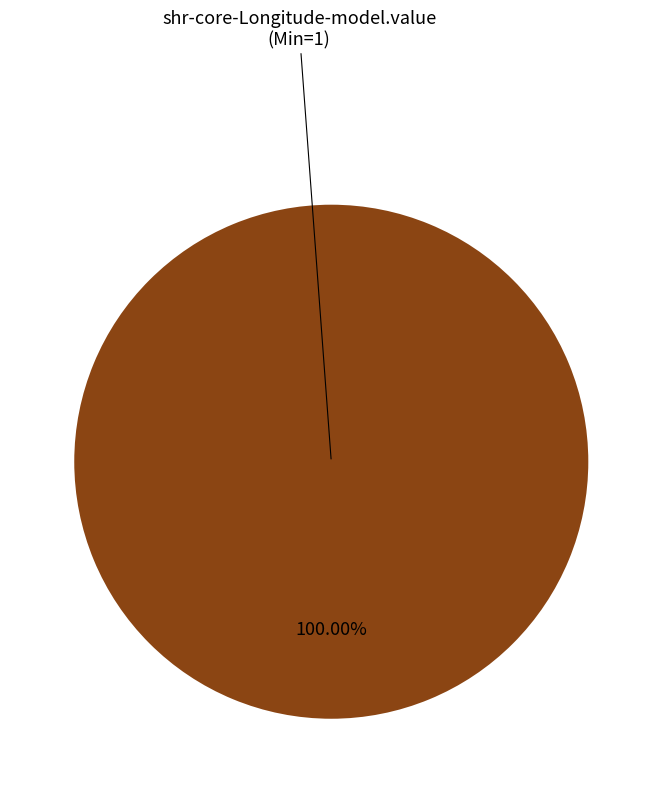

Does any single category account for the majority?

Yes